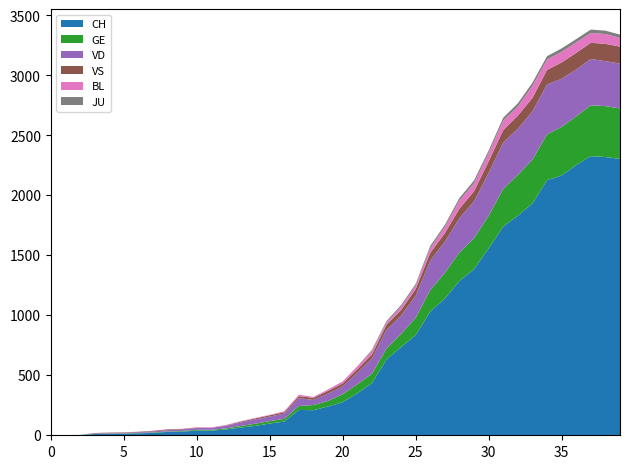

Reading left to right, what are all the values shown in this chart?

CH: 2020-02-25=0	2020-02-26=1	2020-02-27=2	2020-02-28=10	2020-02-29=12	2020-03-01=13	2020-03-02=16	2020-03-03=20	2020-03-04=28	2020-03-05=31	2020-03-06=38	2020-03-07=39	2020-03-08=48	2020-03-09=64	2020-03-10=78	2020-03-11=98	2020-03-12=114	2020-03-13=211	2020-03-14=209	2020-03-15=240	2020-03-16=276	2020-03-17=350	2020-03-18=434	2020-03-19=631	2020-03-20=736	2020-03-21=834	2020-03-22=1031	2020-03-23=1139	2020-03-24=1286	2020-03-25=1385	2020-03-26=1557	2020-03-27=1740	2020-03-28=1830	2020-03-29=1932	2020-03-30=2126	2020-03-31=2165	2020-04-01=2252	2020-04-02=2326	2020-04-03=2319	2020-04-04=2303
GE: 2020-02-25=0	2020-02-26=1	2020-02-27=1	2020-02-28=2	2020-02-29=3	2020-03-01=3	2020-03-02=3	2020-03-03=4	2020-03-04=4	2020-03-05=5	2020-03-06=7	2020-03-07=7	2020-03-08=9	2020-03-09=13	2020-03-10=18	2020-03-11=20	2020-03-12=23	2020-03-13=33	2020-03-14=43	2020-03-15=46	2020-03-16=66	2020-03-17=75	2020-03-18=78	2020-03-19=92	2020-03-20=109	2020-03-21=145	2020-03-22=179	2020-03-23=214	2020-03-24=238	2020-03-25=258	2020-03-26=272	2020-03-27=313	2020-03-28=339	2020-03-29=365	2020-03-30=382	2020-03-31=405	2020-04-01=406	2020-04-02=424	2020-04-03=424	2020-04-04=421
JU: 2020-02-25=0	2020-02-26=0	2020-02-27=0	2020-02-28=0	2020-02-29=0	2020-03-01=0	2020-03-02=0	2020-03-03=0	2020-03-04=0	2020-03-05=0	2020-03-06=0	2020-03-07=0	2020-03-08=0	2020-03-09=0	2020-03-10=0	2020-03-11=0	2020-03-12=0	2020-03-13=0	2020-03-14=0	2020-03-15=0	2020-03-16=0	2020-03-17=0	2020-03-18=11	2020-03-19=12	2020-03-20=14	2020-03-21=13	2020-03-22=18	2020-03-23=18	2020-03-24=22	2020-03-25=23	2020-03-26=22	2020-03-27=25	2020-03-28=27	2020-03-29=28	2020-03-30=28	2020-03-31=29	2020-04-01=29	2020-04-02=29	2020-04-03=28	2020-04-04=27
VD: 2020-02-25=0	2020-02-26=0	2020-02-27=0	2020-02-28=4	2020-02-29=4	2020-03-01=4	2020-03-02=6	2020-03-03=8	2020-03-04=11	2020-03-05=14	2020-03-06=15	2020-03-07=16	2020-03-08=22	2020-03-09=29	2020-03-10=36	2020-03-11=38	2020-03-12=43	2020-03-13=65	2020-03-14=43	2020-03-15=62	2020-03-16=66	2020-03-17=95	2020-03-18=128	2020-03-19=155	2020-03-20=152	2020-03-21=184	2020-03-22=246	2020-03-23=261	2020-03-24=285	2020-03-25=306	2020-03-26=358	2020-03-27=386	2020-03-28=385	2020-03-29=402	2020-03-30=415	2020-03-31=401	2020-04-01=390	2020-04-02=386	2020-04-03=375	2020-04-04=373
VS: 2020-02-25=0	2020-02-26=0	2020-02-27=0	2020-02-28=3	2020-02-29=3	2020-03-01=4	2020-03-02=4	2020-03-03=5	2020-03-04=6	2020-03-05=3	2020-03-06=3	2020-03-07=0	2020-03-08=3	2020-03-09=7	2020-03-10=8	2020-03-11=11	2020-03-12=12	2020-03-13=17	2020-03-14=17	2020-03-15=22	2020-03-16=24	2020-03-17=29	2020-03-18=33	2020-03-19=42	2020-03-20=47	2020-03-21=55	2020-03-22=64	2020-03-23=70	2020-03-24=80	2020-03-25=84	2020-03-26=96	2020-03-27=104	2020-03-28=110	2020-03-29=112	2020-03-30=122	2020-03-31=136	2020-04-01=139	2020-04-02=135	2020-04-03=144	2020-04-04=142
BL: 2020-02-25=0	2020-02-26=0	2020-02-27=0	2020-02-28=0	2020-02-29=1	2020-03-01=1	2020-03-02=1	2020-03-03=1	2020-03-04=1	2020-03-05=1	2020-03-06=4	2020-03-07=4	2020-03-08=4	2020-03-09=4	2020-03-10=5	2020-03-11=3	2020-03-12=9	2020-03-13=12	2020-03-14=8	2020-03-15=12	2020-03-16=17	2020-03-17=26	2020-03-18=27	2020-03-19=19	2020-03-20=27	2020-03-21=30	2020-03-22=40	2020-03-23=51	2020-03-24=66	2020-03-25=68	2020-03-26=68	2020-03-27=79	2020-03-28=75	2020-03-29=99	2020-03-30=86	2020-03-31=88	2020-04-01=86	2020-04-02=81	2020-04-03=82	2020-04-04=73